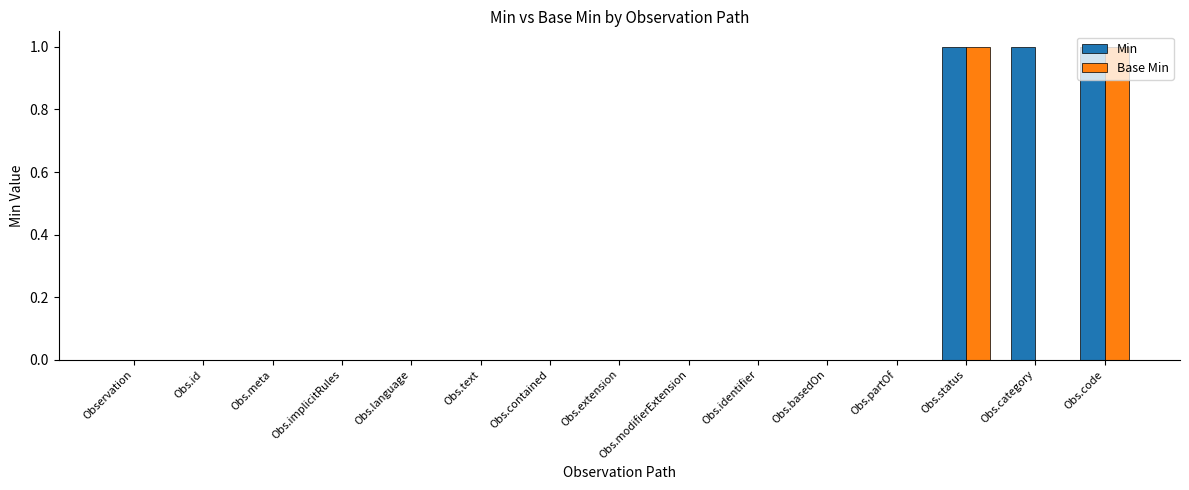

True or false: Min has a value of -1 at Obs.basedOn.

False